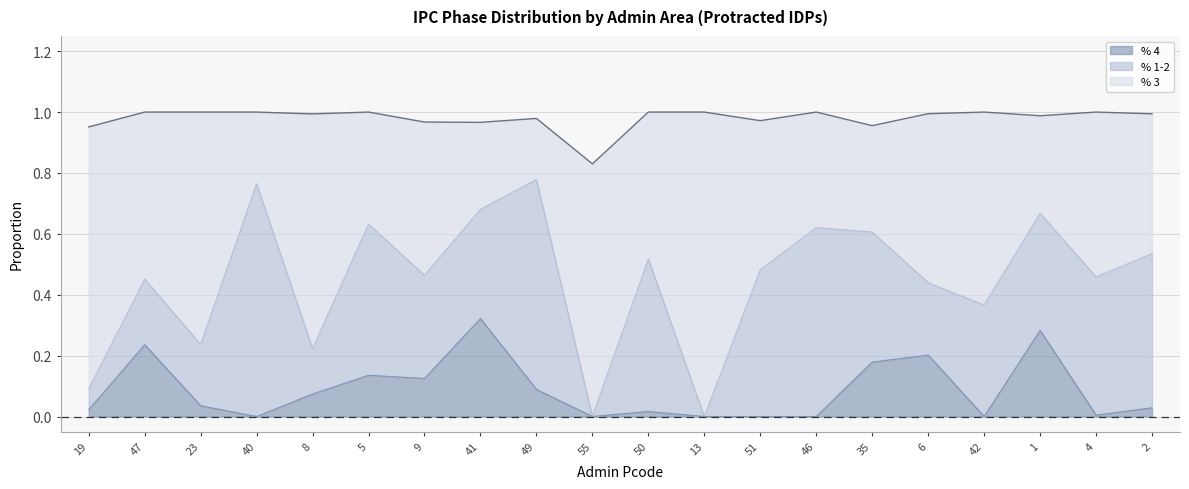

Read the % 4 value at 9.

0.1